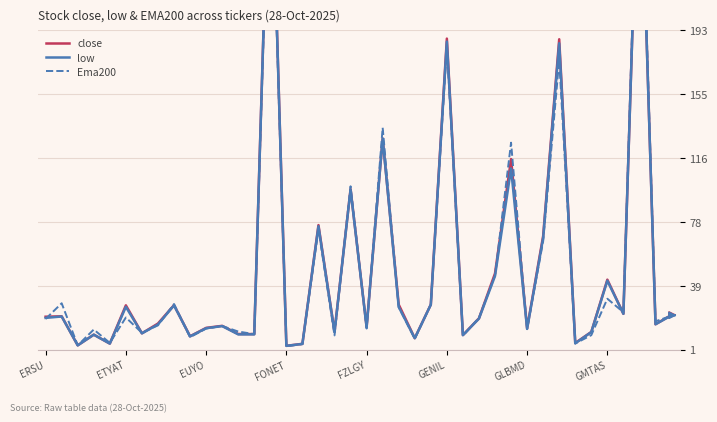

What is the sum of the Ema200 values at 14 and 26?

328.2